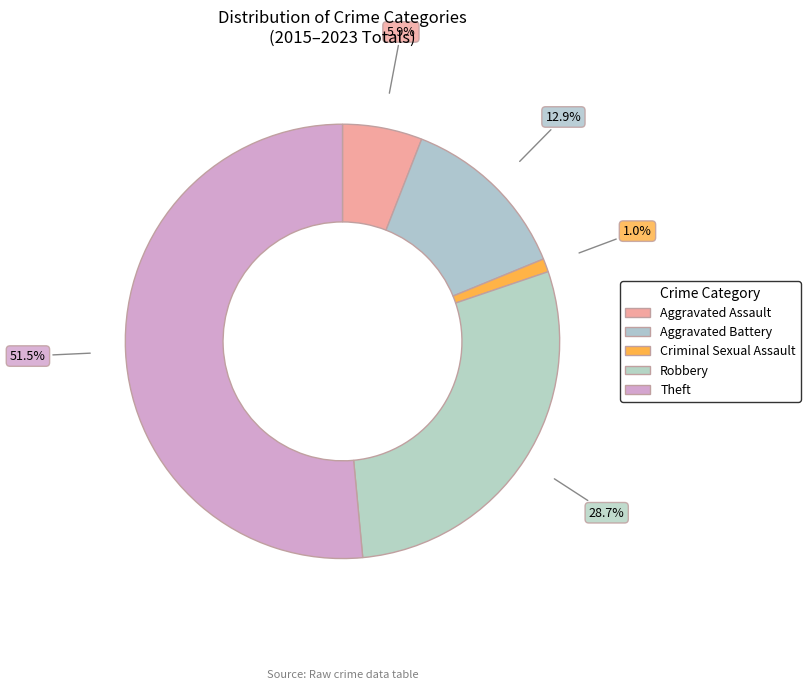

Which category has the biggest portion of the pie?

Theft